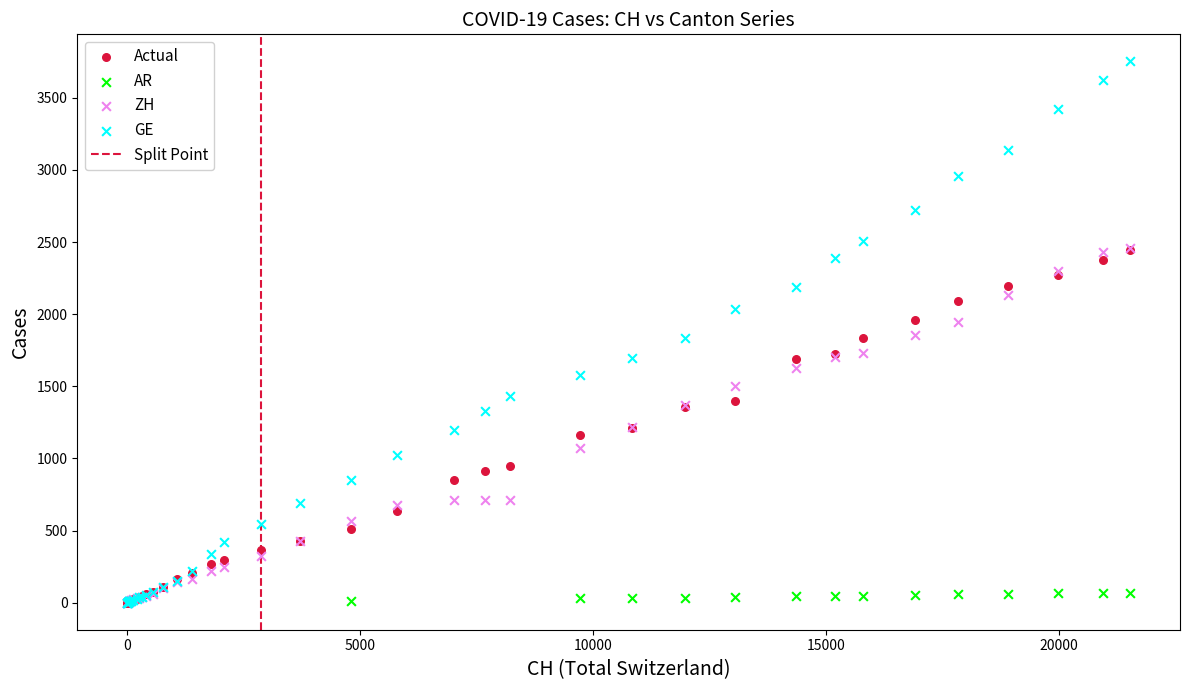

Which series contains the highest Y value?

GE